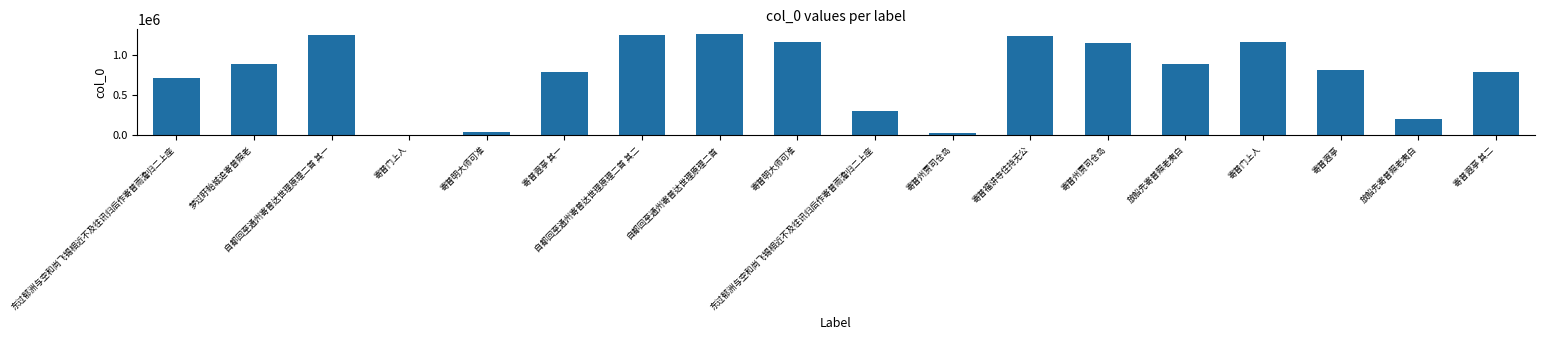

What value does the data have at 自都回至通州寄普达世理原理二首 其一?

1246067